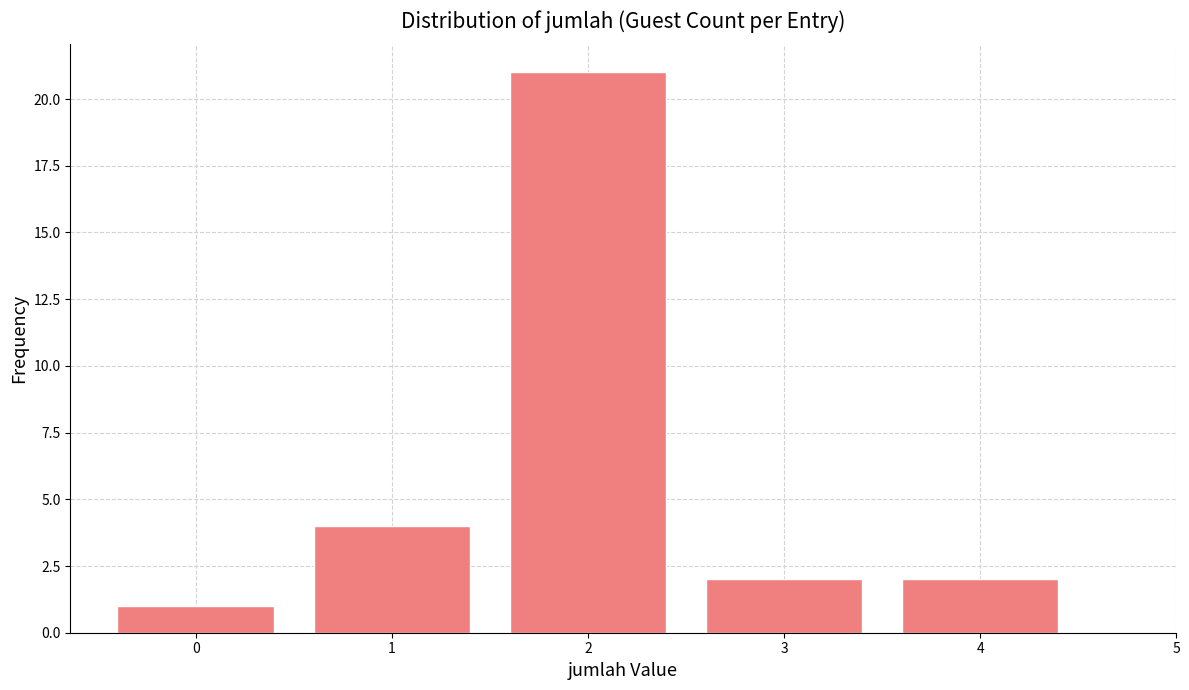

Reading left to right, list all the values displayed in this chart.

1	4	21	2	2